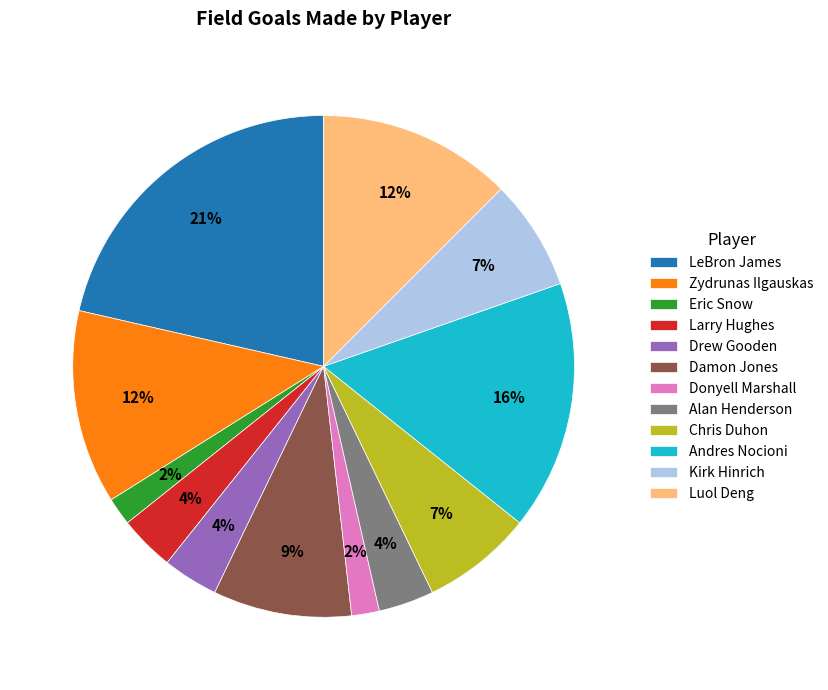

Which slice is the largest?

LeBron James